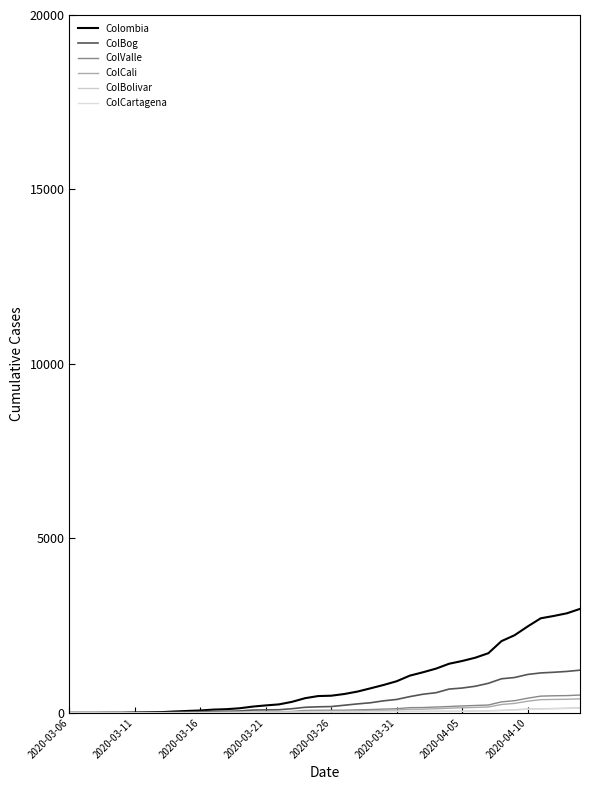

Reading left to right, transcribe all the data shown in this chart.

Colombia: 1	1	1	3	3	9	14	19	37	53	67	92	104	130	178	212	241	314	419	480	490	539	608	702	798	905	1065	1161	1266	1406	1485	1579	1708	2054	2223	2474	2709	2776	2852	2978
ColBog: 0	1	1	1	1	3	5	6	16	26	32	39	44	52	79	84	88	117	158	172	179	217	255	288	343	383	464	532	576	680	710	761	845	975	1011	1099	1143	1162	1186	1222
ColValle: 0	0	0	1	1	1	0	3	3	3	5	13	13	14	15	27	32	38	67	72	74	74	85	93	106	117	148	151	166	180	197	210	223	313	347	418	478	488	493	509
ColCali: 0	0	0	0	0	0	0	1	1	1	3	8	8	8	9	15	19	22	45	46	48	48	56	63	70	79	102	104	117	131	145	154	167	238	269	332	377	383	388	400
ColBolivar: 0	0	0	0	0	1	1	1	1	3	5	6	9	10	11	15	15	16	21	26	26	26	28	37	40	42	42	42	45	45	45	56	59	71	88	109	117	123	134	145
ColCartagena: 0	0	0	0	0	1	1	1	1	3	5	6	9	10	11	15	15	16	21	26	26	26	27	34	37	39	39	39	42	42	42	53	56	65	79	100	108	114	124	134